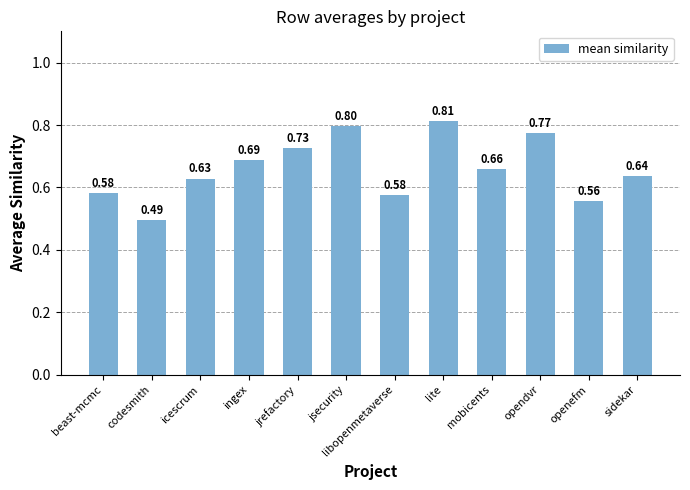

Which category has the highest value across all series?

lite